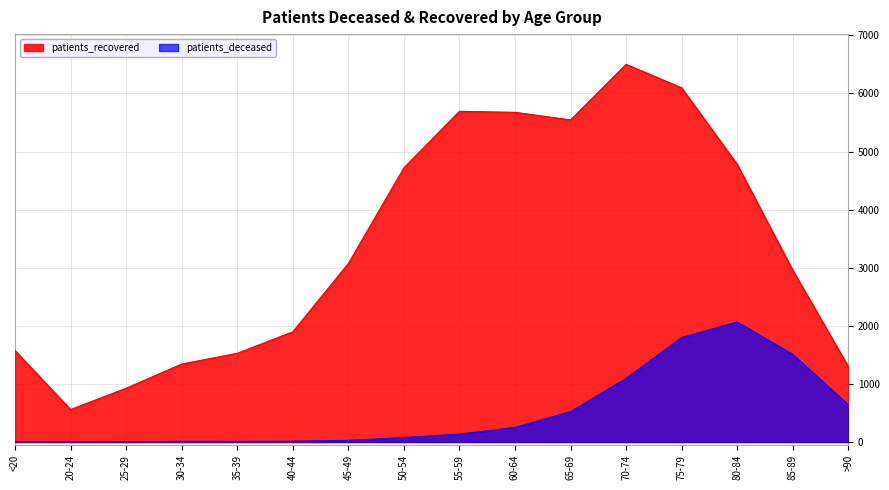

The patients_recovered series shows 4720 at 50-54. True or false?

True